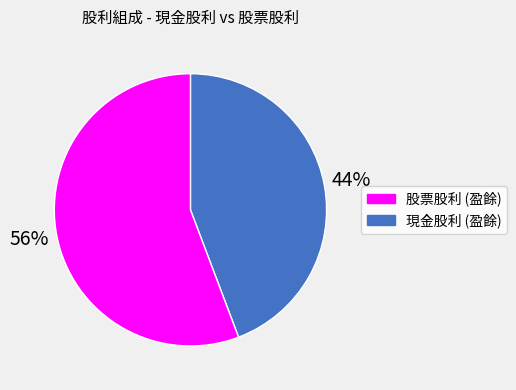

Does any single category account for the majority?

Yes